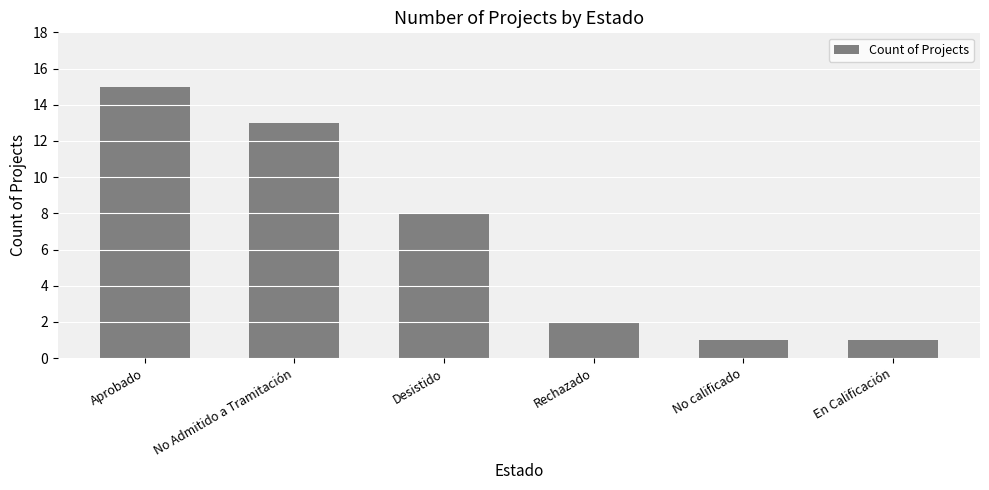

What is the change in value from No Admitido a Tramitación to No calificado?

-12